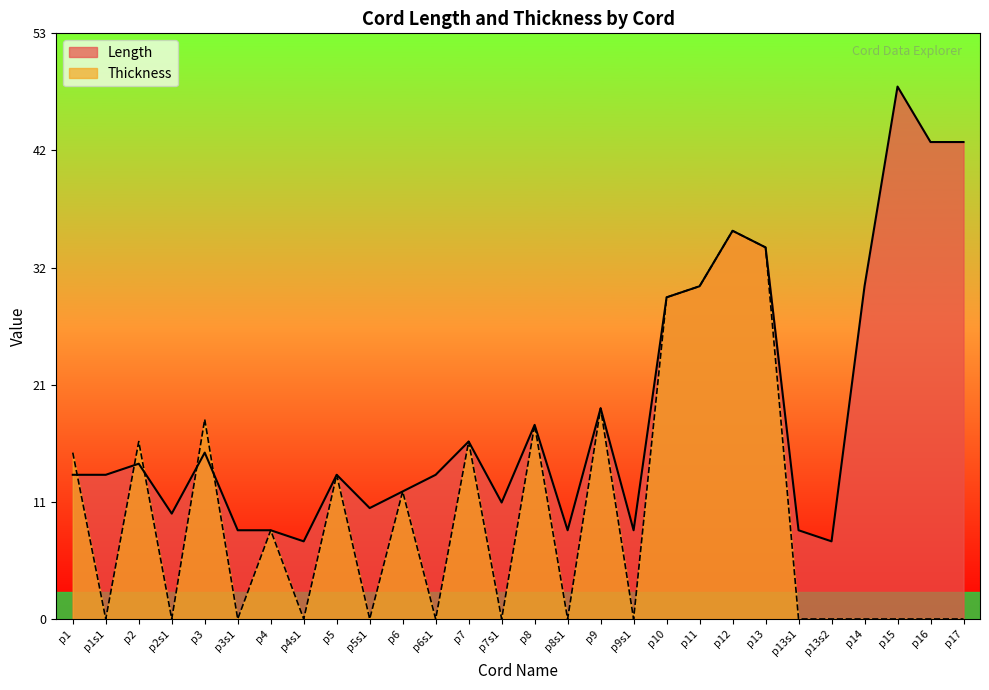

What are all the series names shown in the legend?

Length, Thickness